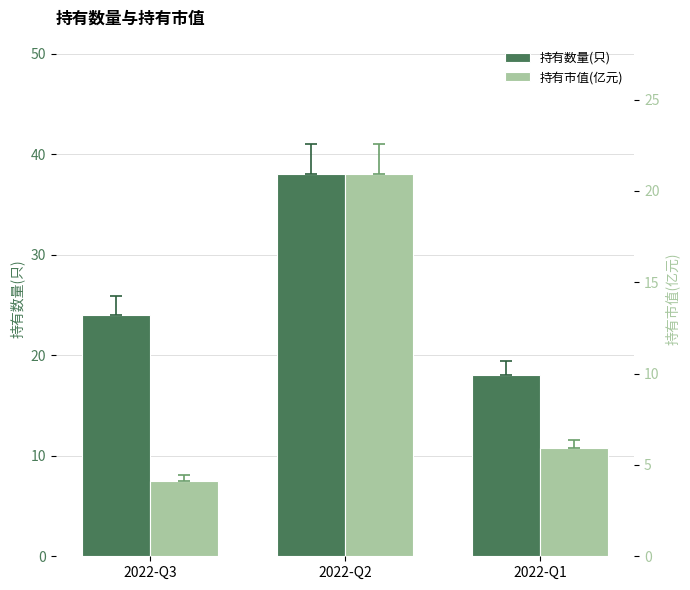

What is the difference between the 持有市值(亿元) values at 2022-Q3 and 2022-Q1?

1.8